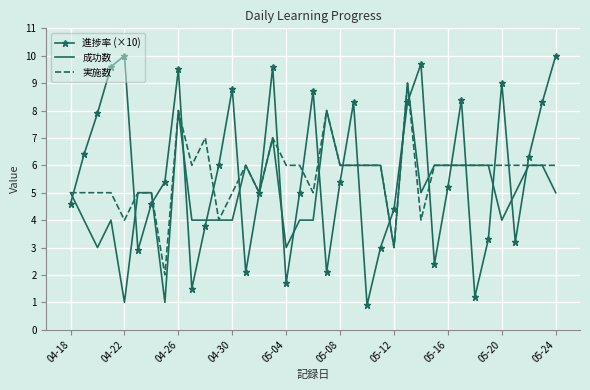

Which series has the widest spread of values?

進捗率 (×10)